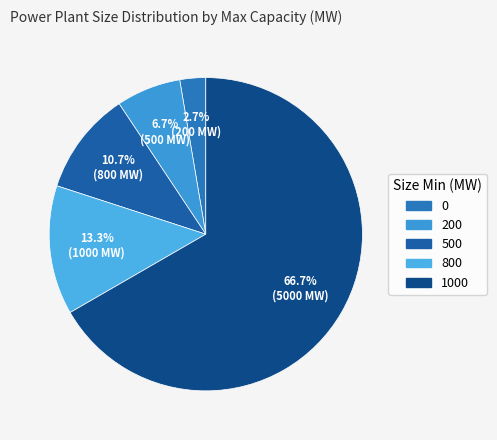

How much of the chart is everything except 0?

97.3%